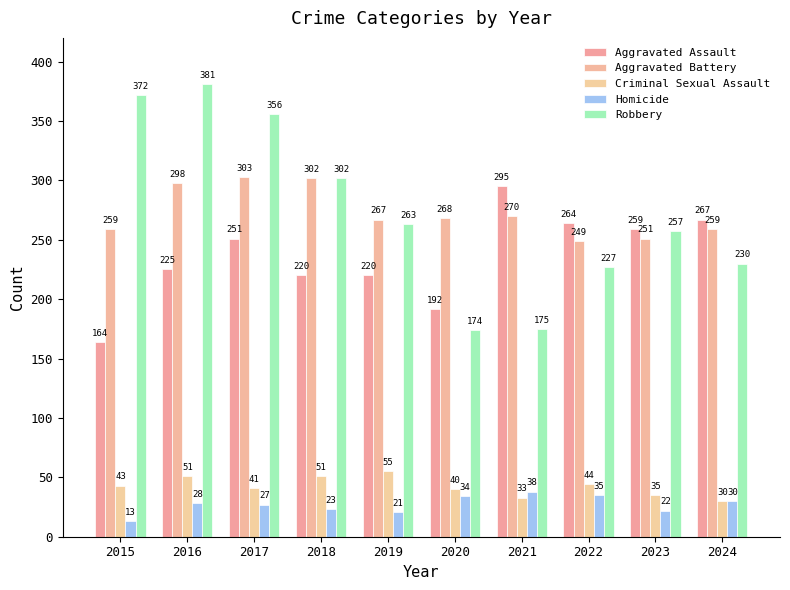

What is the average value of the Aggravated Battery series?

273